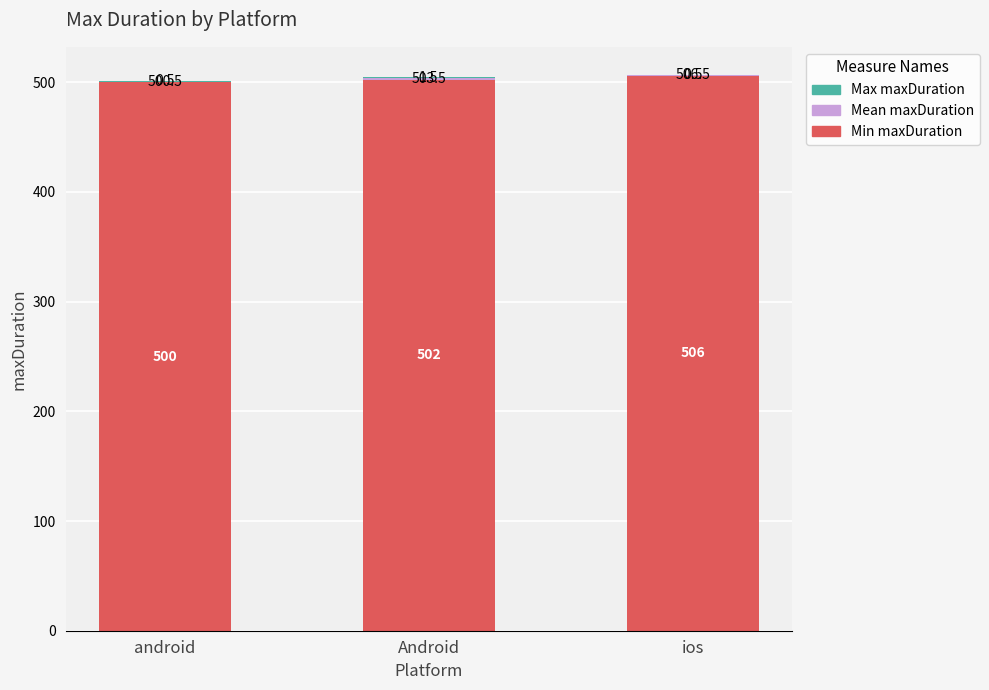

What is the sum of all Min maxDuration values?

1508.0